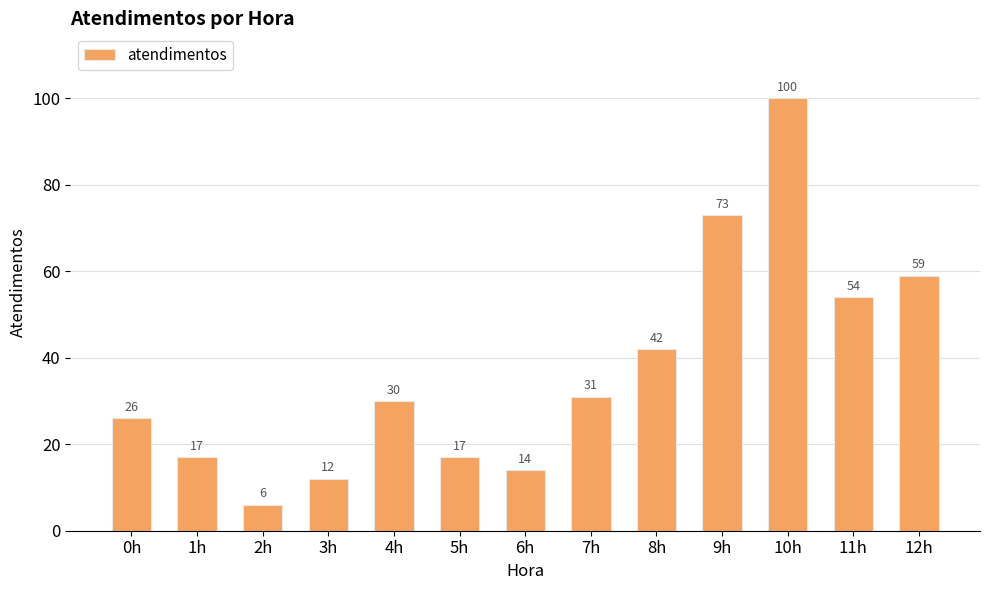

Is it true that the value at 9h is 47?

False